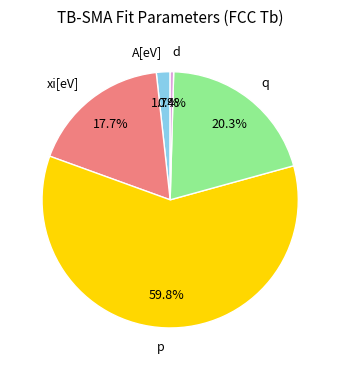

Which slice represents more than half of the pie?

p